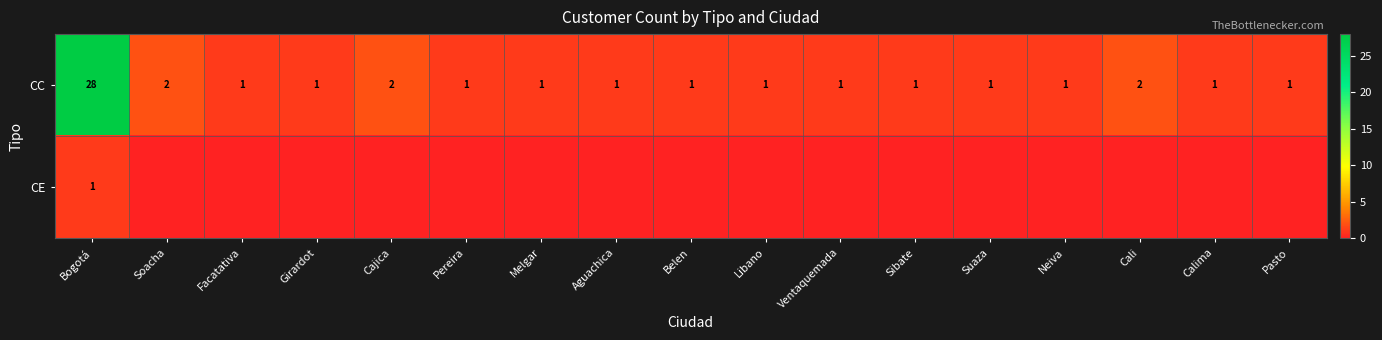

True or false: CC has a value of 28 at Bogotá.

True